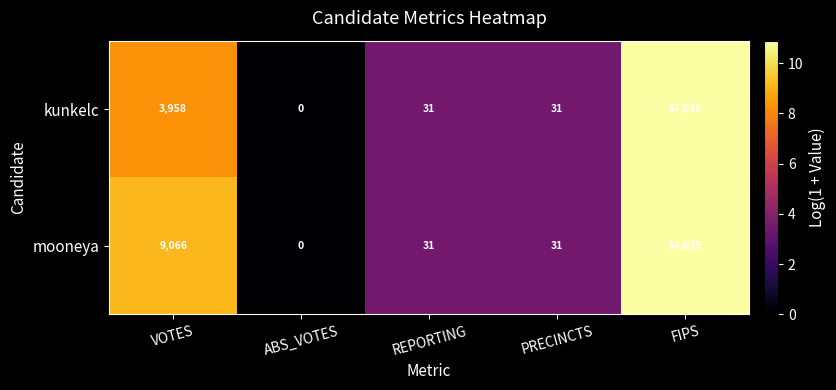

Read the kunkelc value at FIPS, to the nearest 50.

54050